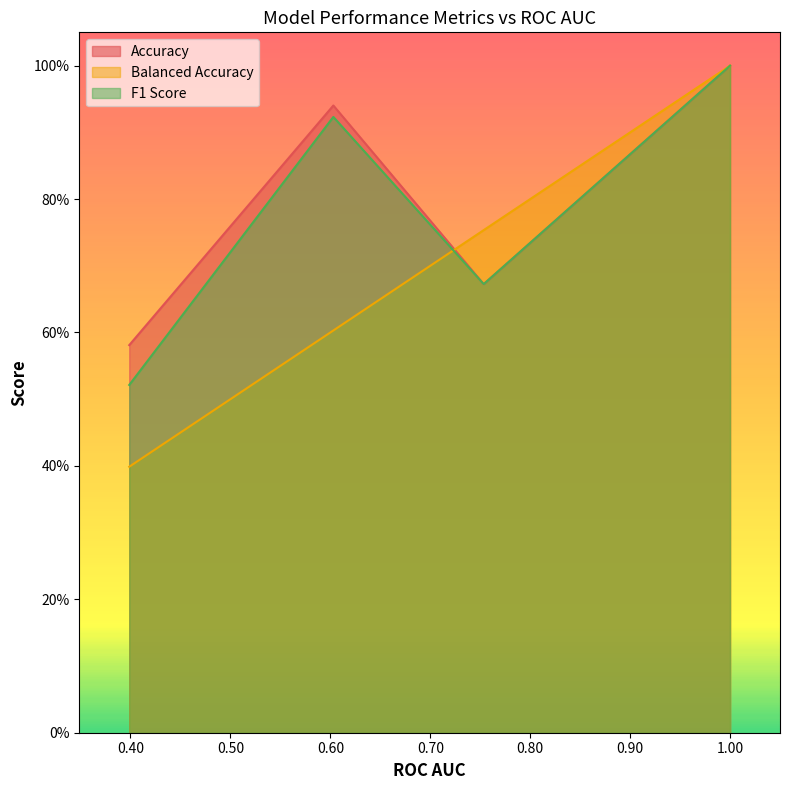

Which label corresponds to the smallest value in the chart?

0.3987763019233529